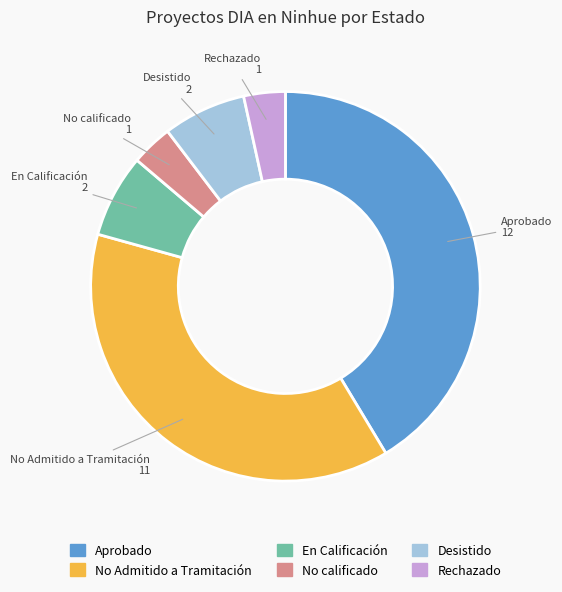

Is the sum of Rechazado and Desistido greater than half?

No